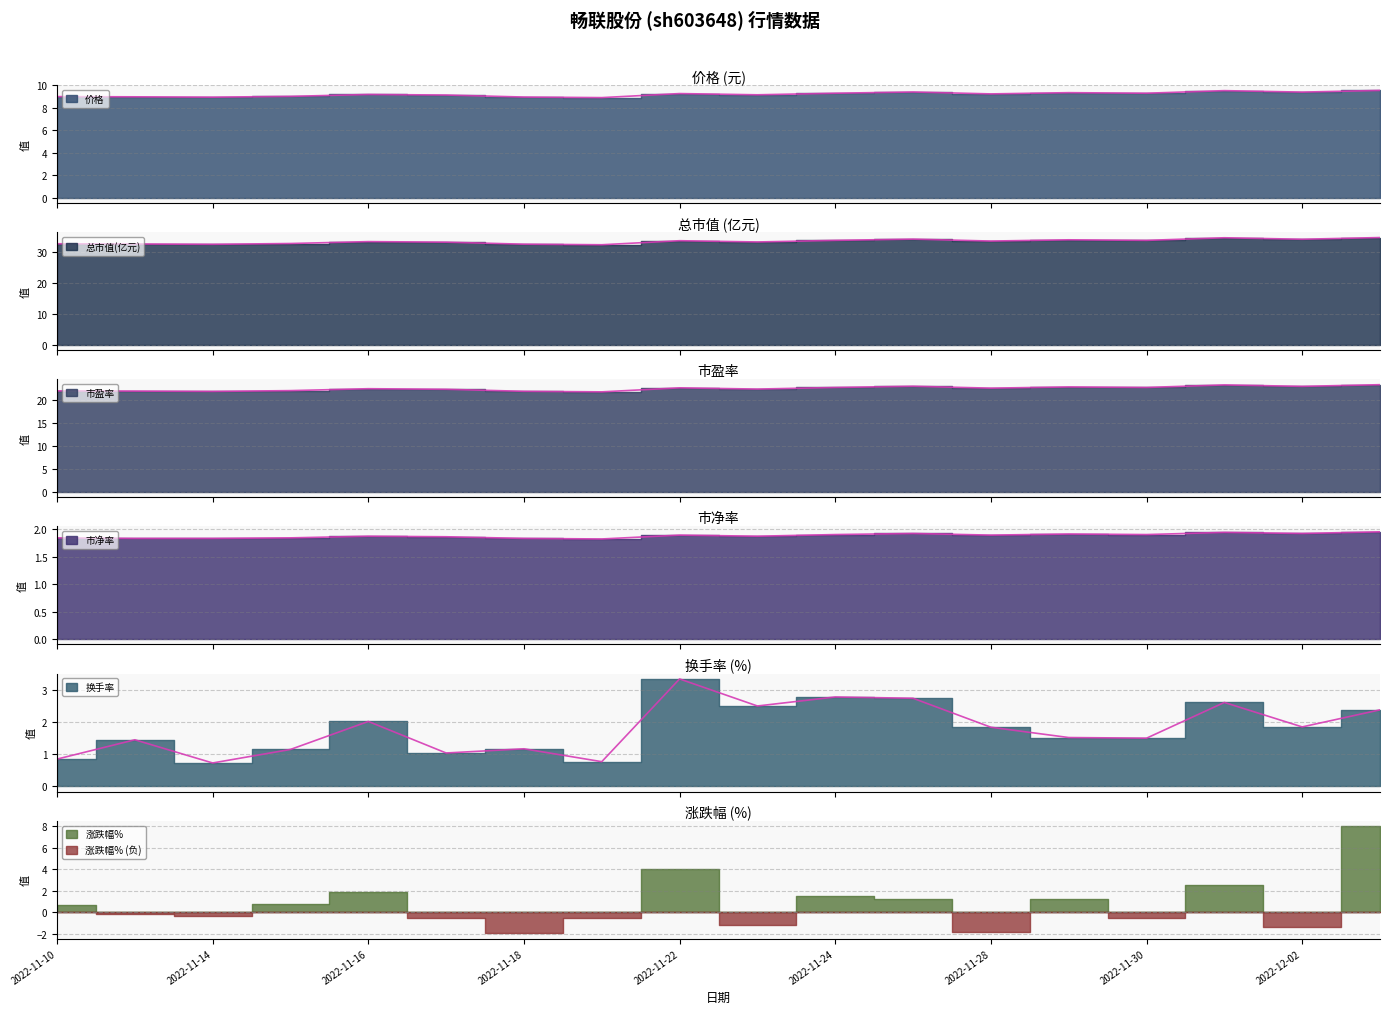

Rank the categories by 价格 value from lowest to highest.

2022-11-21, 2022-11-14, 2022-11-18, 2022-11-11, 2022-11-10, 2022-11-15, 2022-11-17, 2022-11-23, 2022-11-16, 2022-11-28, 2022-11-22, 2022-11-24, 2022-11-30, 2022-11-29, 2022-12-02, 2022-11-25, 2022-12-01, 2022-12-05